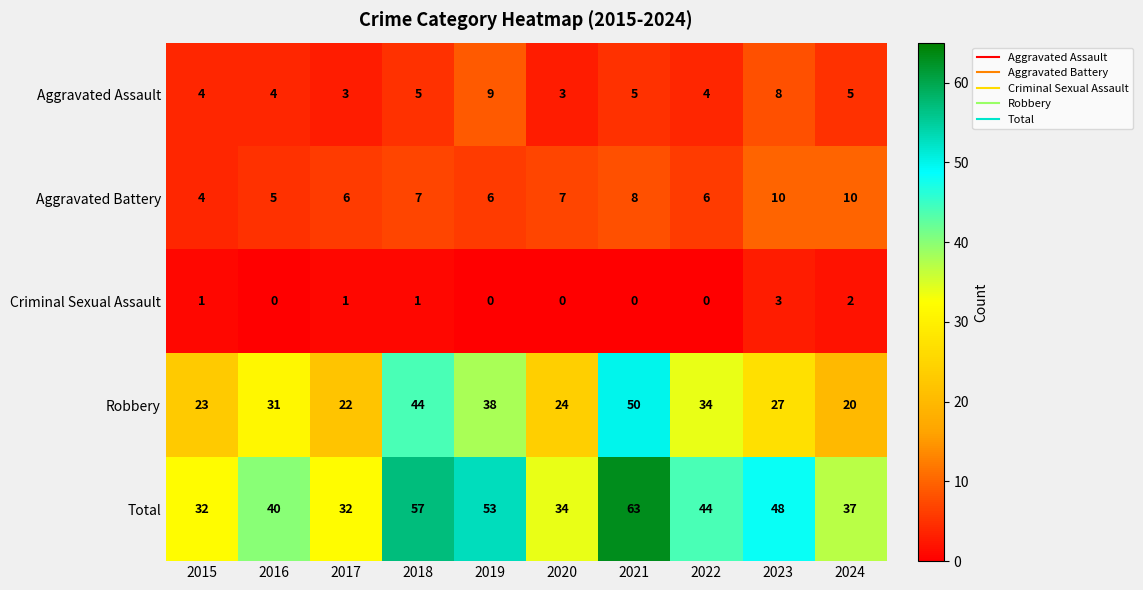

At which category is the sum across all series the highest?

2021